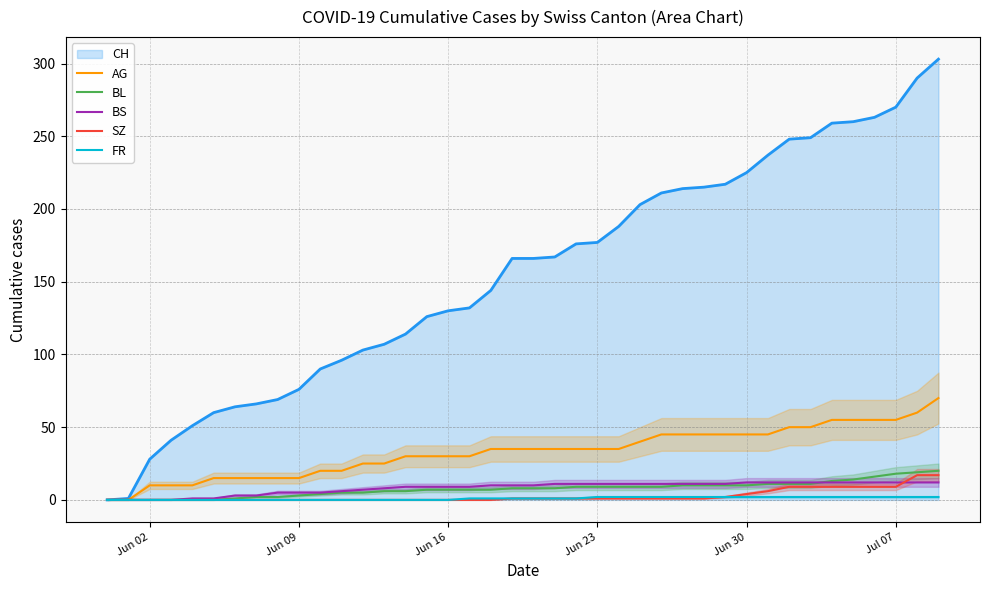

What is the average value of the BL series?

8